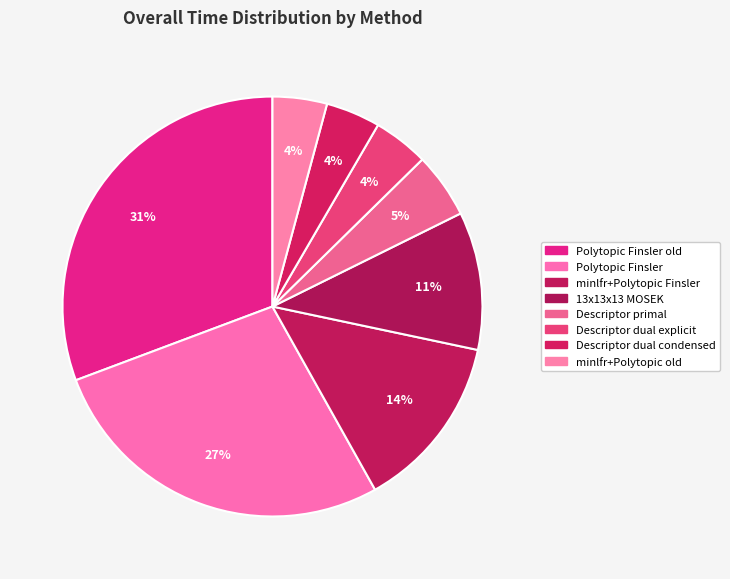

How many slices are in this pie chart?

8